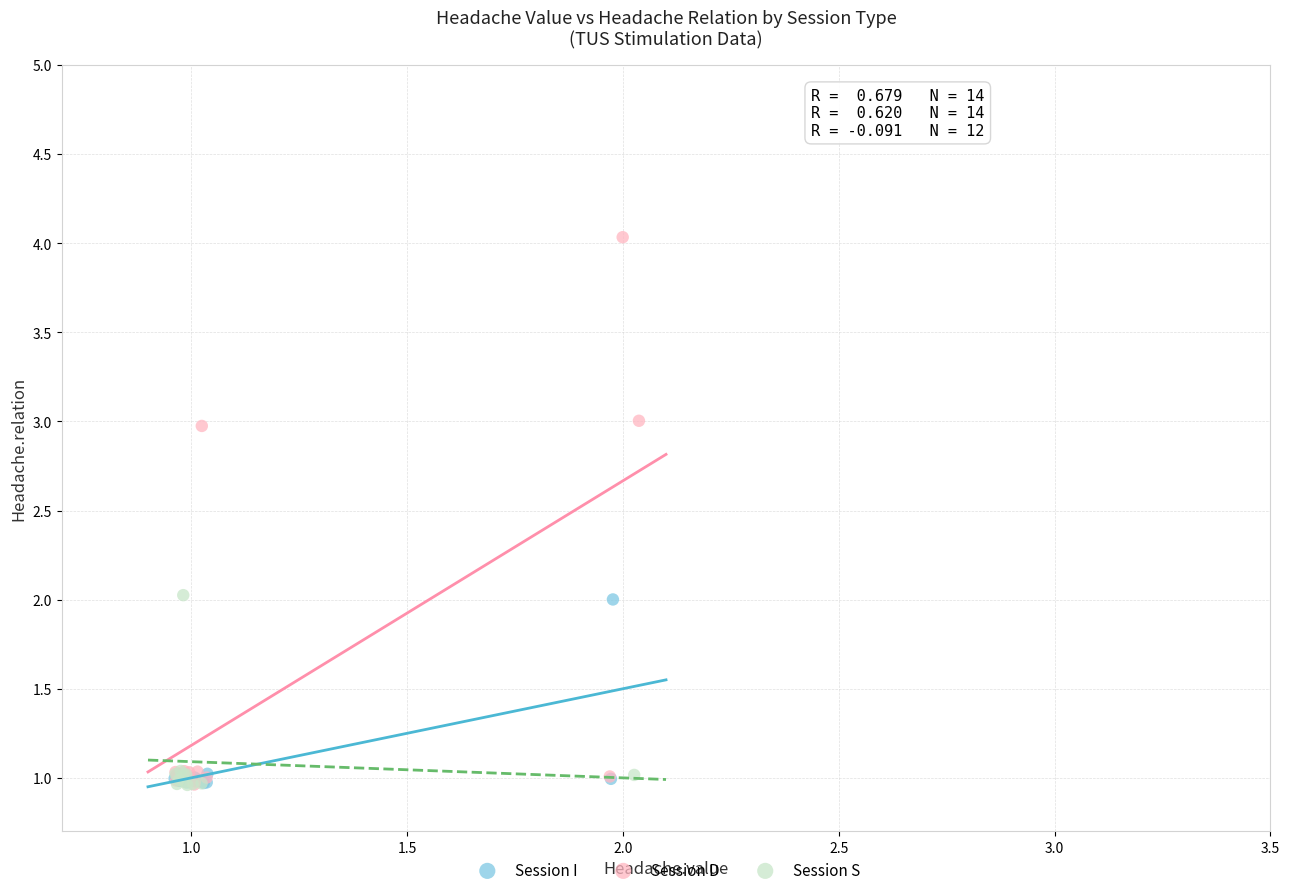

Which series has the widest spread of Y values?

Session D